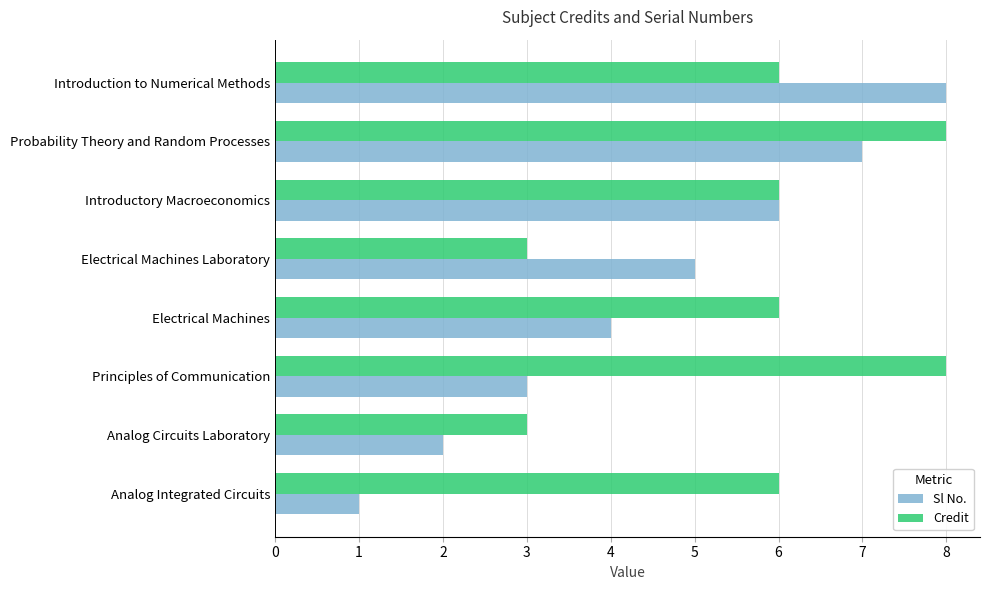

Which label corresponds to the smallest value in the chart?

Analog Integrated Circuits